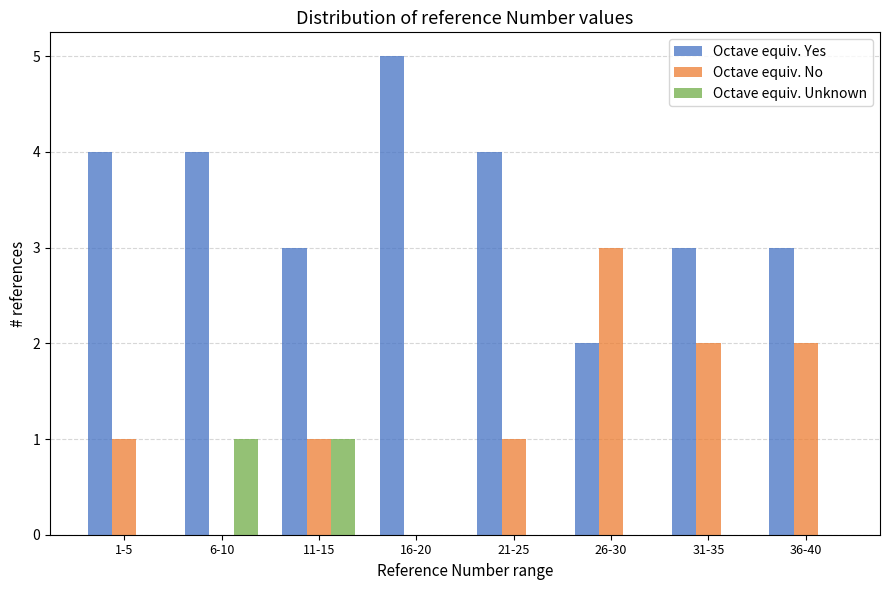

Reading left to right, extract all data points from this chart.

Octave equiv. Yes: 1-5=4	6-10=4	11-15=3	16-20=5	21-25=4	26-30=2	31-35=3	36-40=3
Octave equiv. No: 1-5=1	6-10=0	11-15=1	16-20=0	21-25=1	26-30=3	31-35=2	36-40=2
Octave equiv. Unknown: 1-5=0	6-10=1	11-15=1	16-20=0	21-25=0	26-30=0	31-35=0	36-40=0